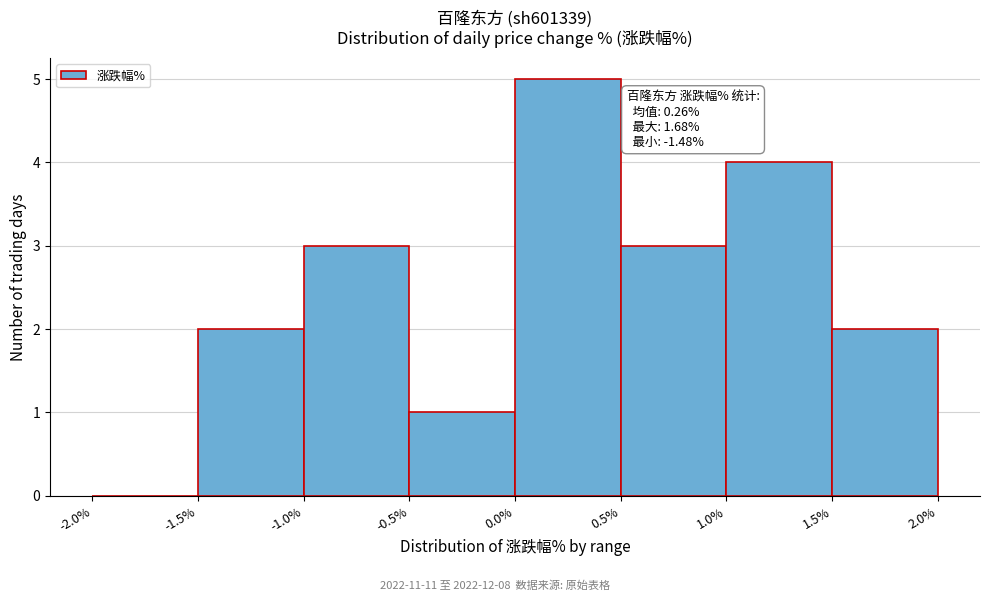

Over which range of the x-axis is the bar tallest?

0.0% to 0.5%